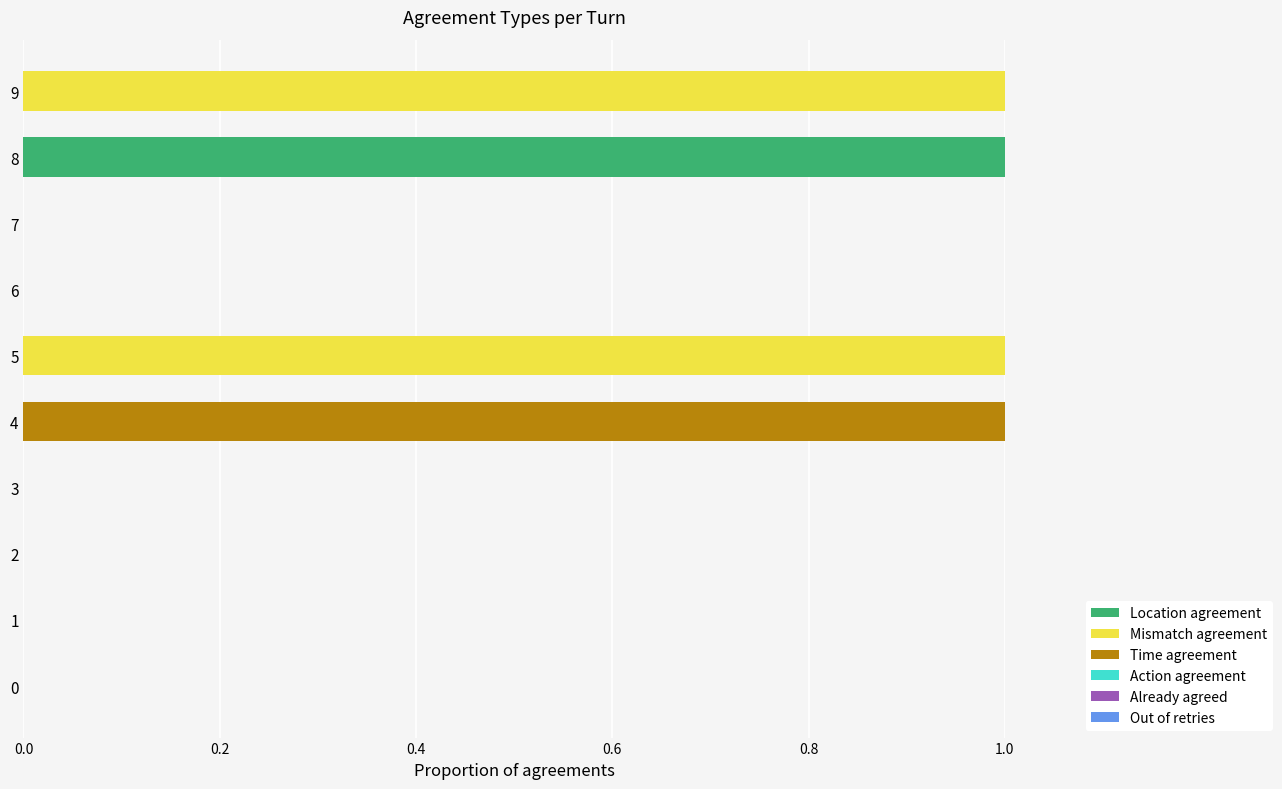

The Location agreement series shows 0 at 9. True or false?

True